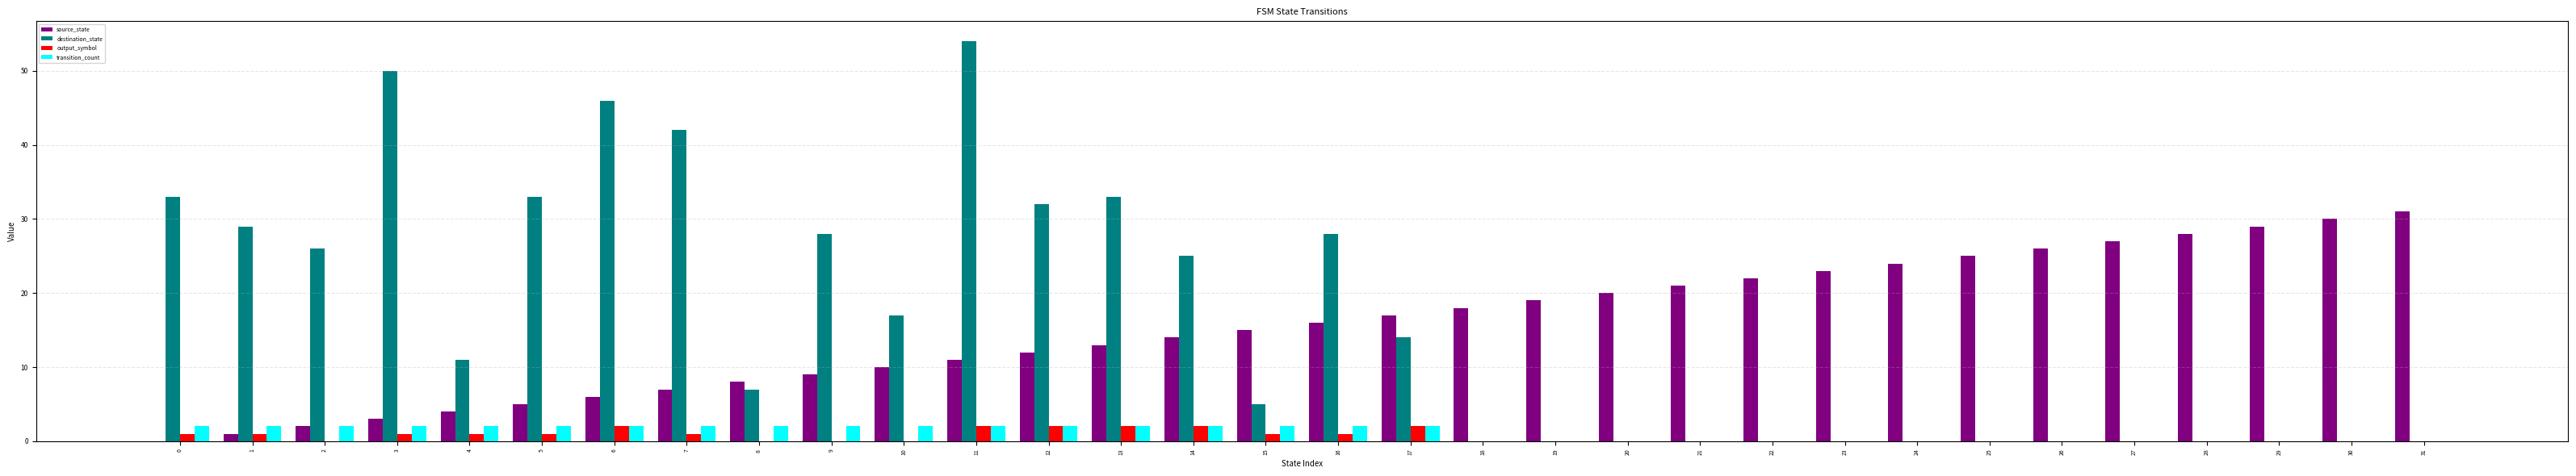

At which label is source_state closest to 15?

15